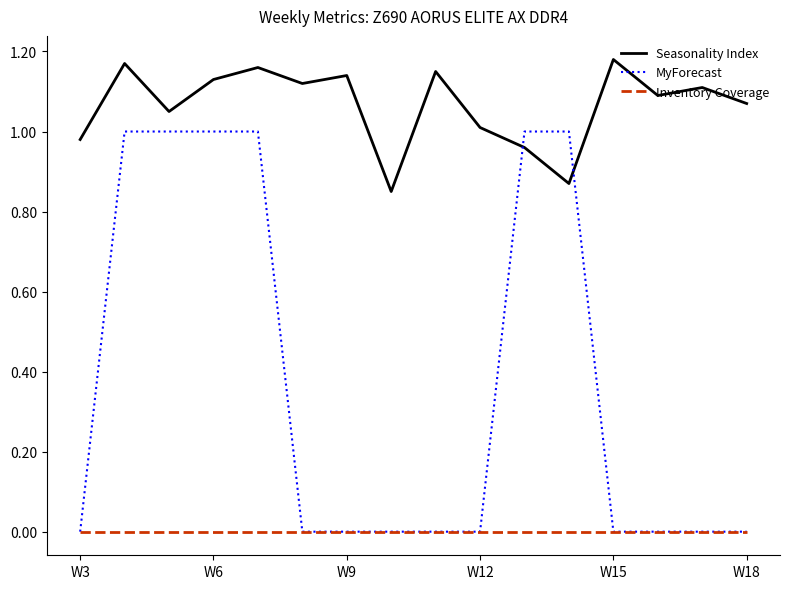

How many lines are shown in the chart?

3